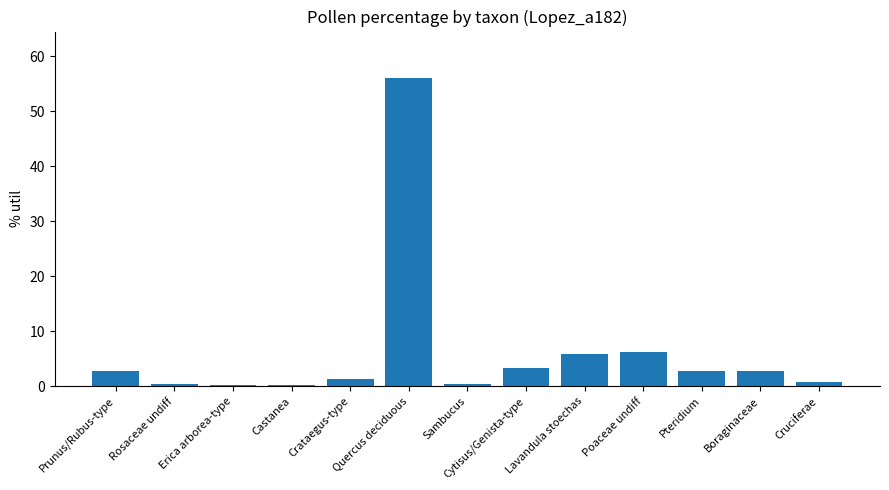

What is the value of the 7th bar from the left?

0.5